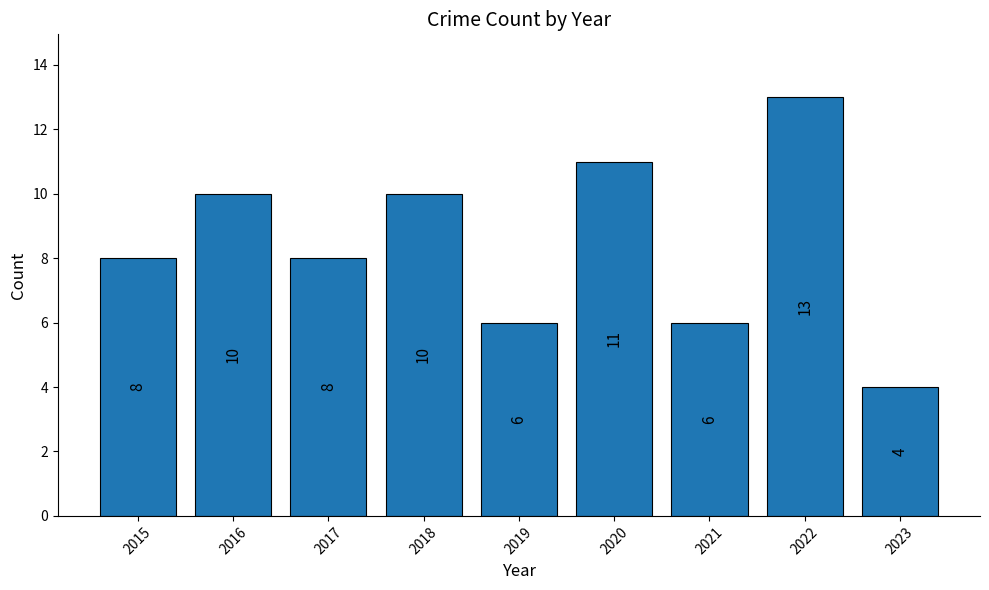

Is it true that the value at 2022 is 21?

False